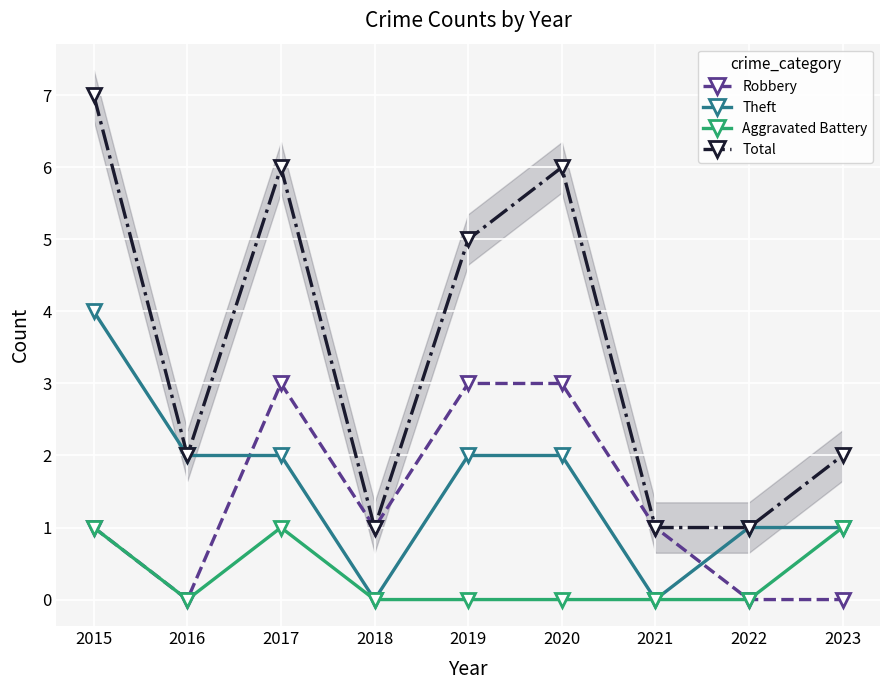

True or false: Robbery and Total cross at least once.

False